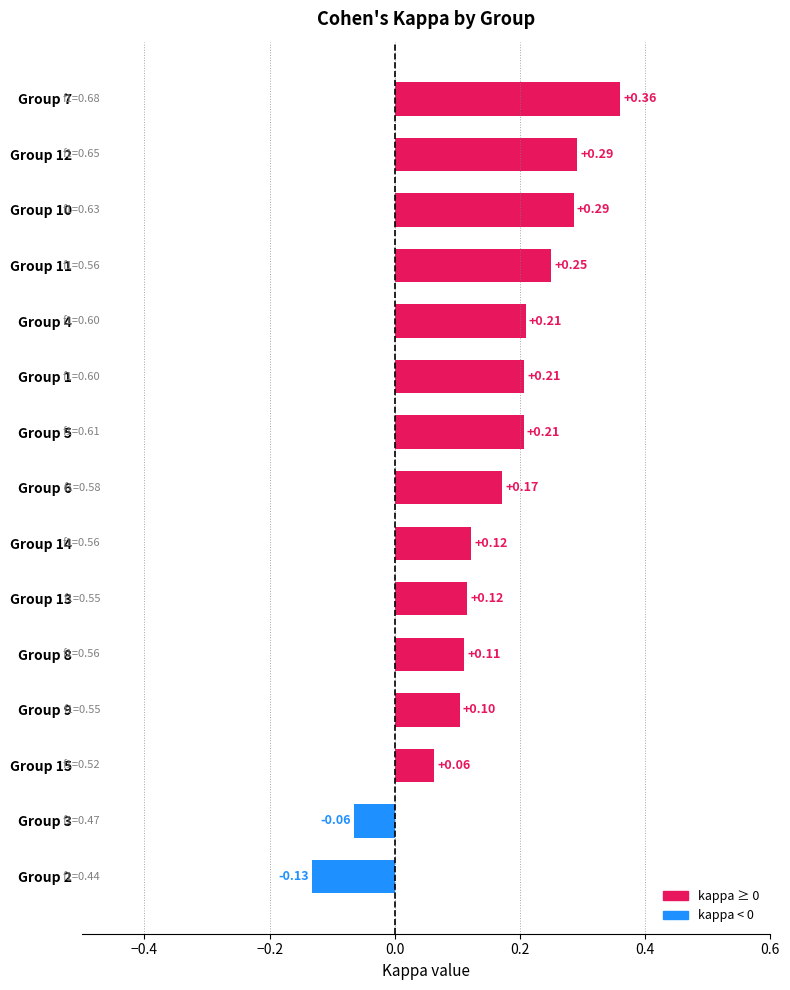

What is the difference between the maximum and minimum values?

0.5